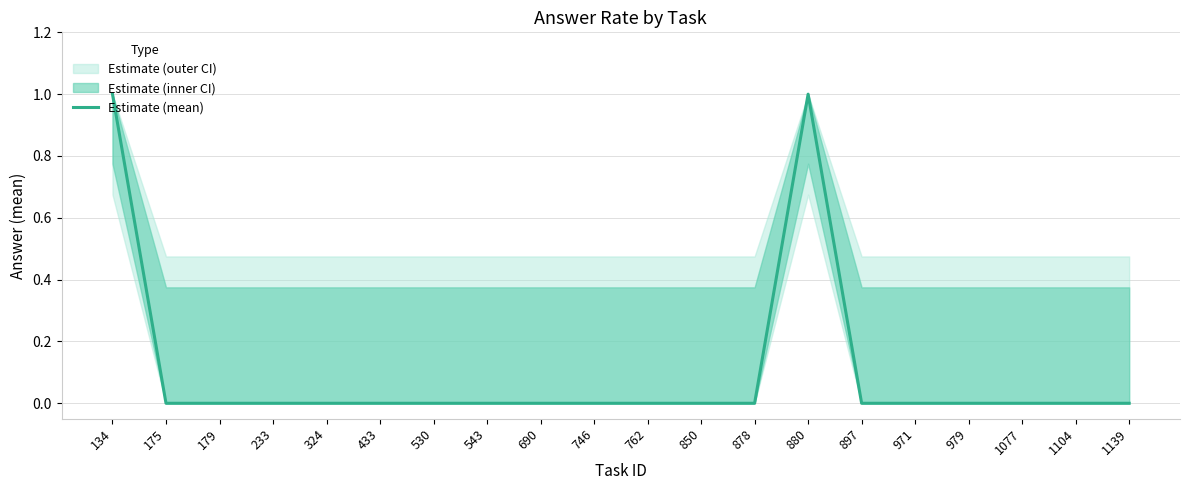

How many lines are shown in the chart?

1